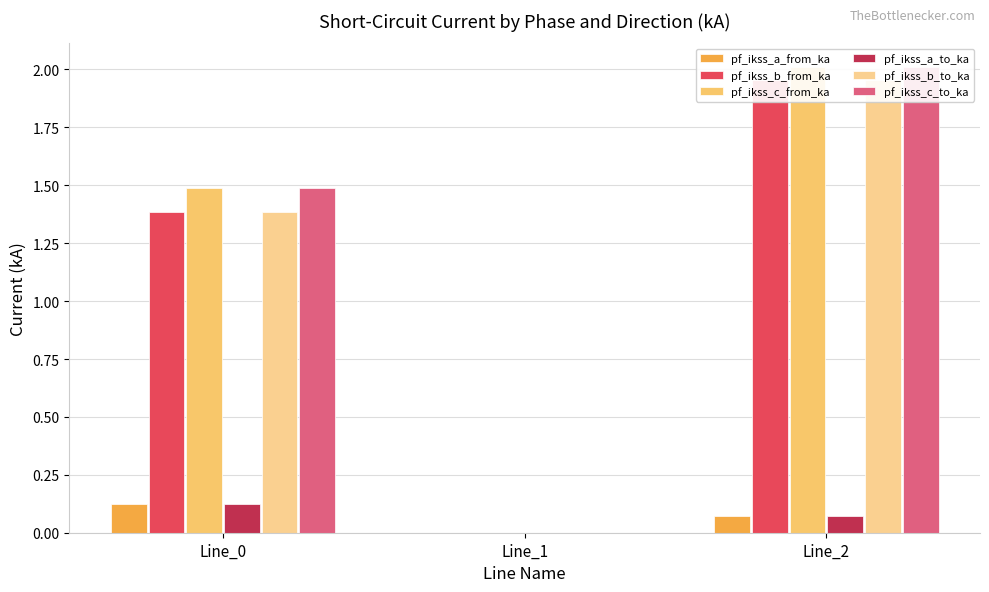

Which category has the highest value across all series?

Line_2